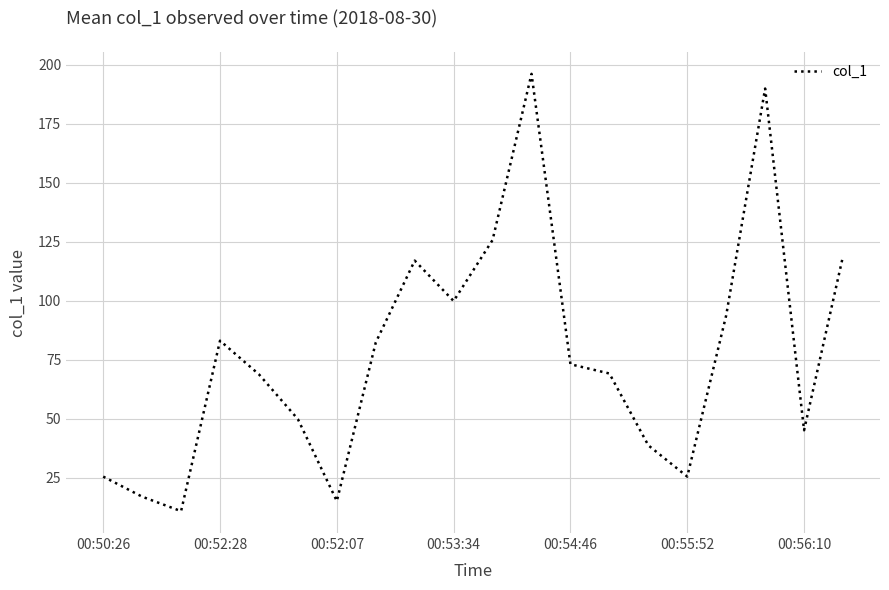

What is the difference between the maximum and minimum values?

185.3